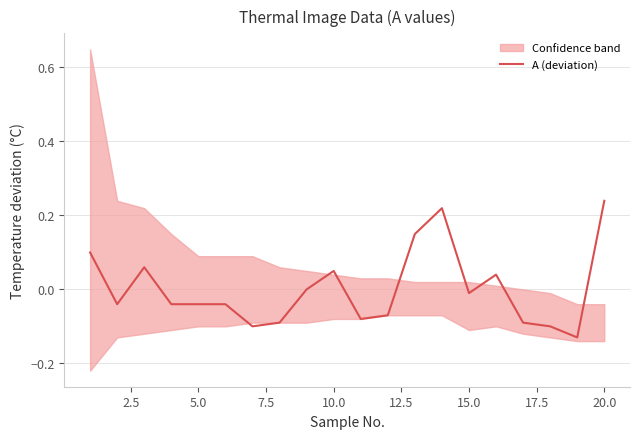

How many data points does each series have?

20